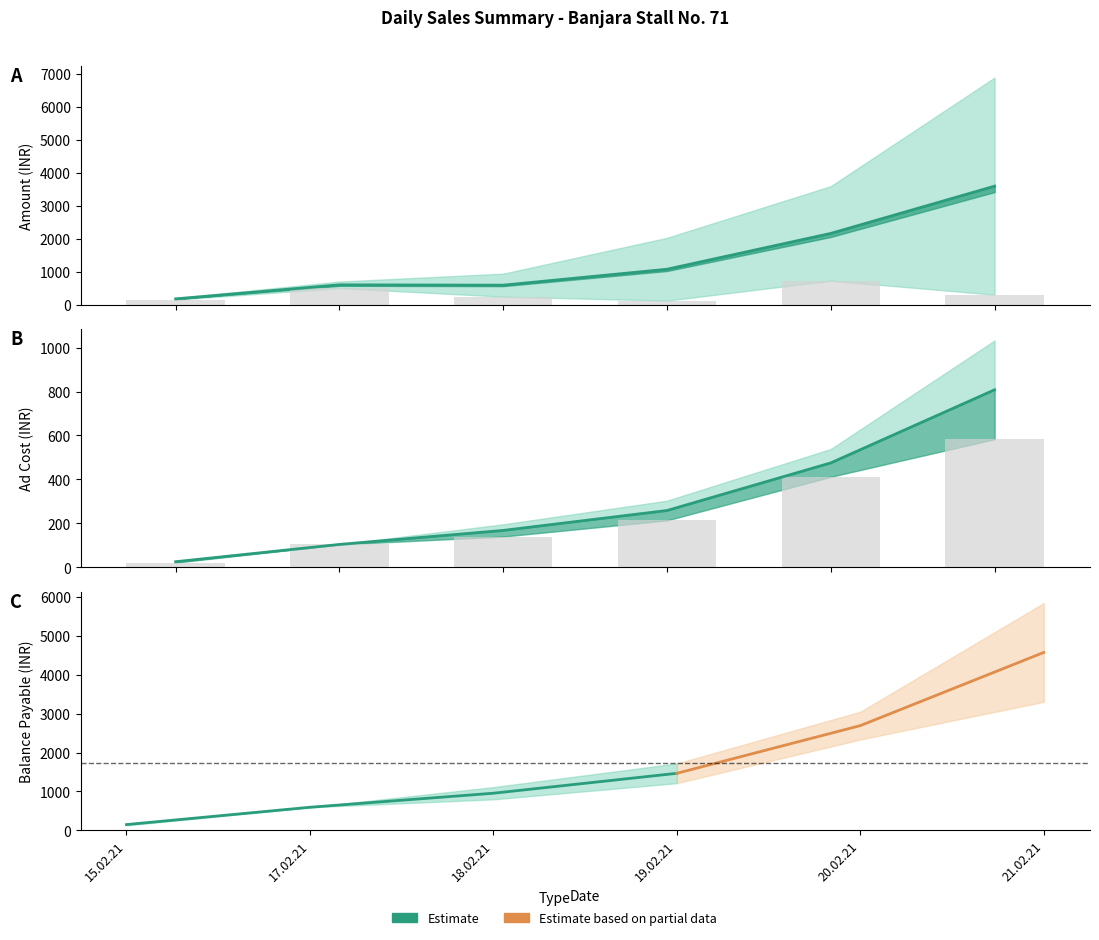

Which category has the highest value in the AD COST series?

21.02.21